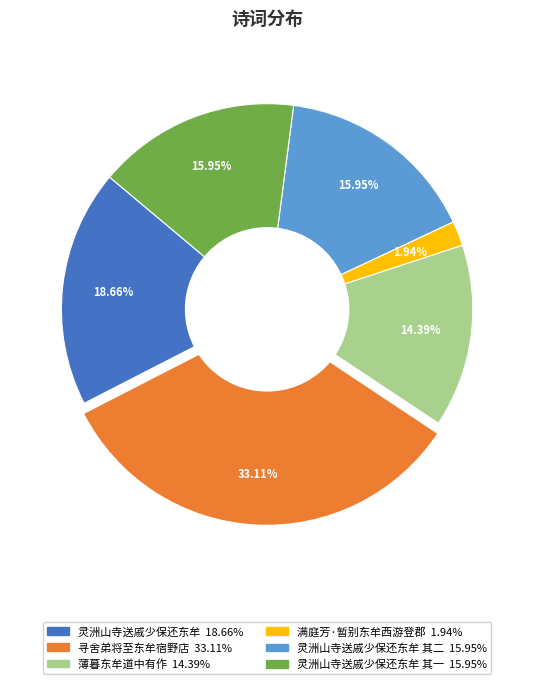

Is there any slice that represents more than half of the pie?

No